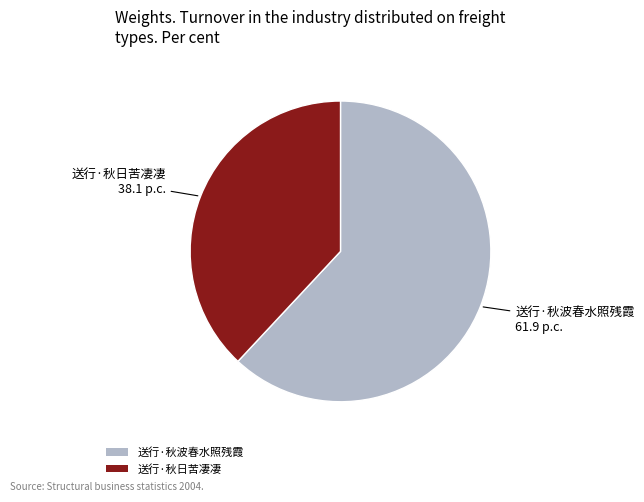

How many slices are in this pie chart?

2